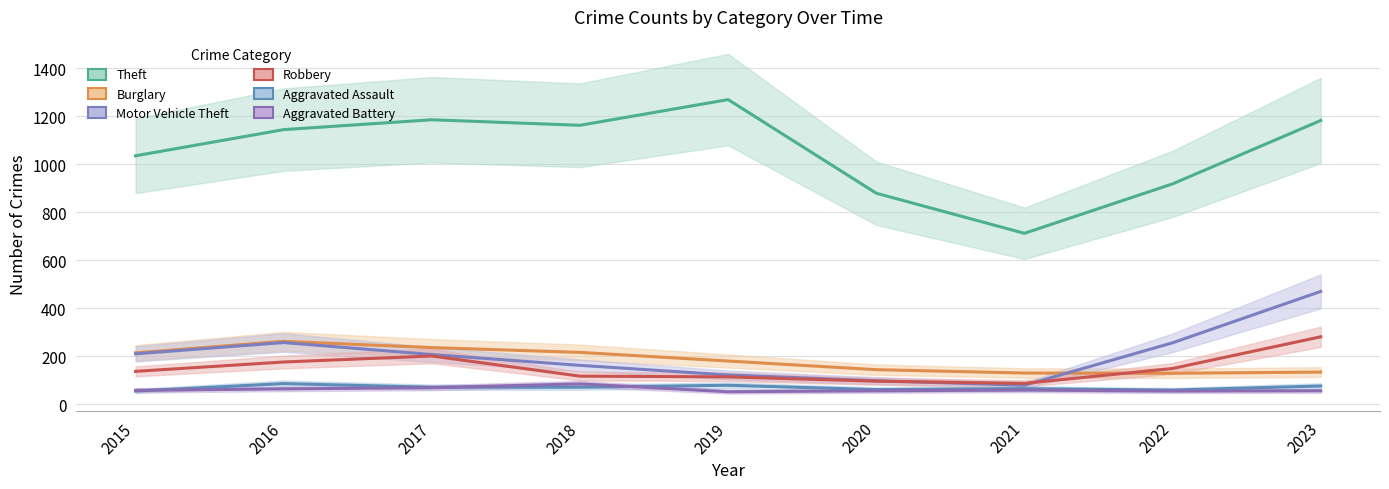

What is the sum of the Motor Vehicle Theft values at 2015 and 2022?

468